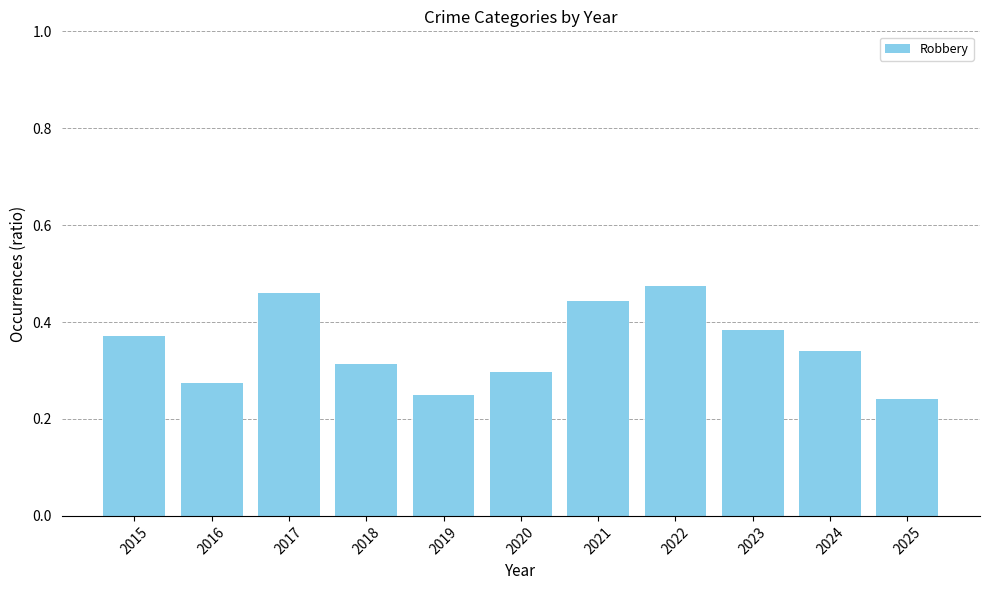

The value at 2015 is 0.1. True or false?

False